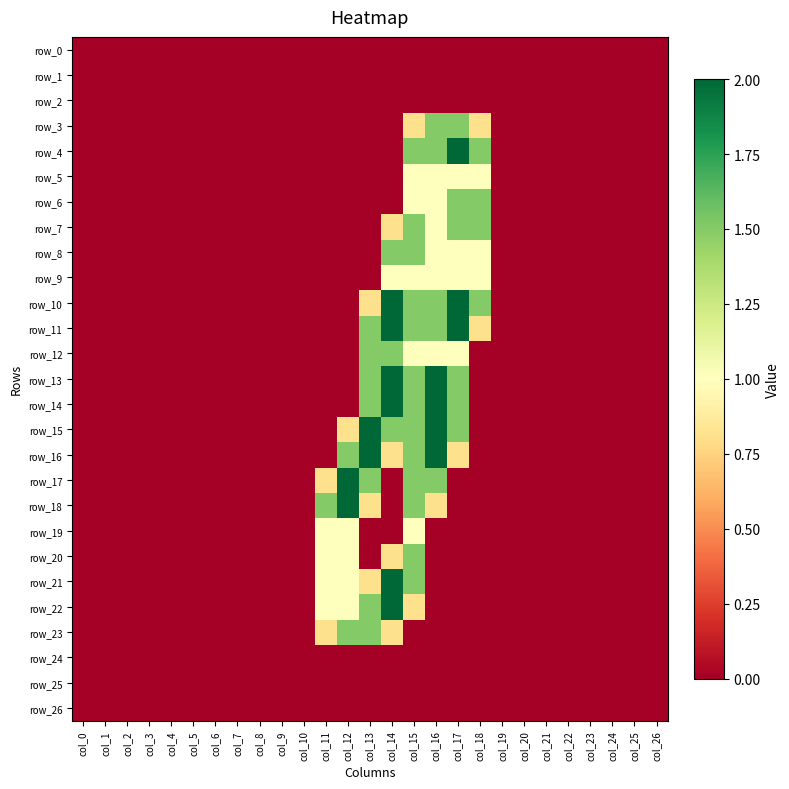

At which label is row_19 closest to 0?

col_0